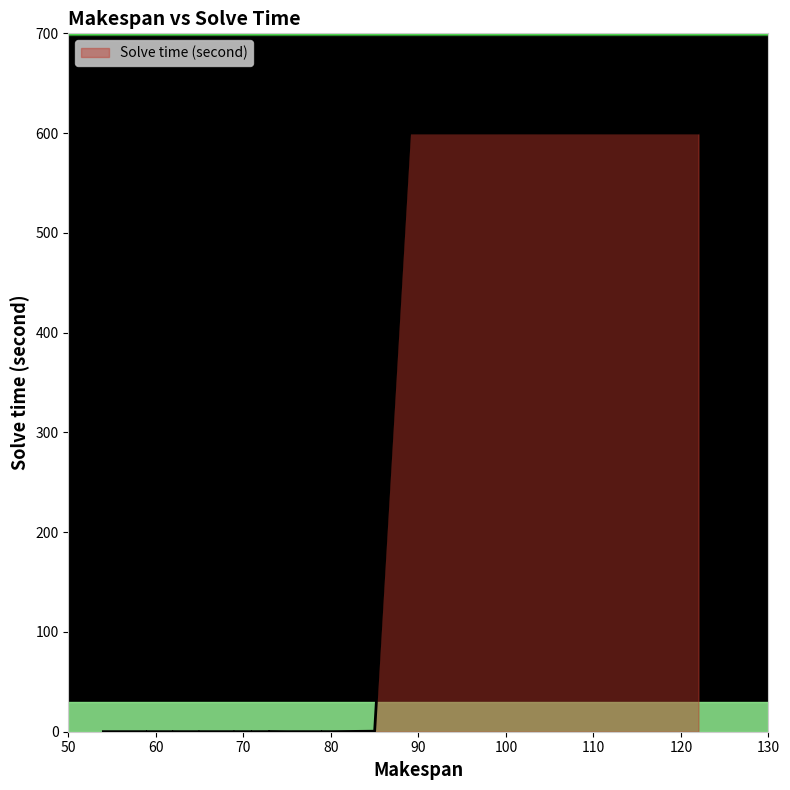

What is the smallest value displayed?

0.1